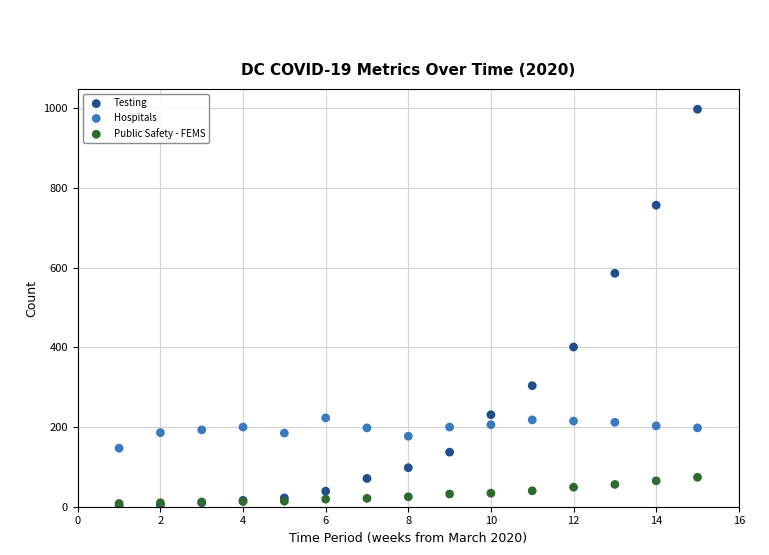

In the Testing series, what Y value is closest to 500?

586